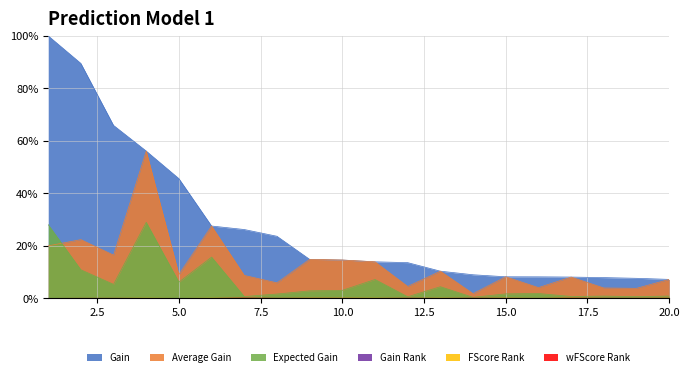

Is it true that Average Gain equals 8.2 at 15.0?

True